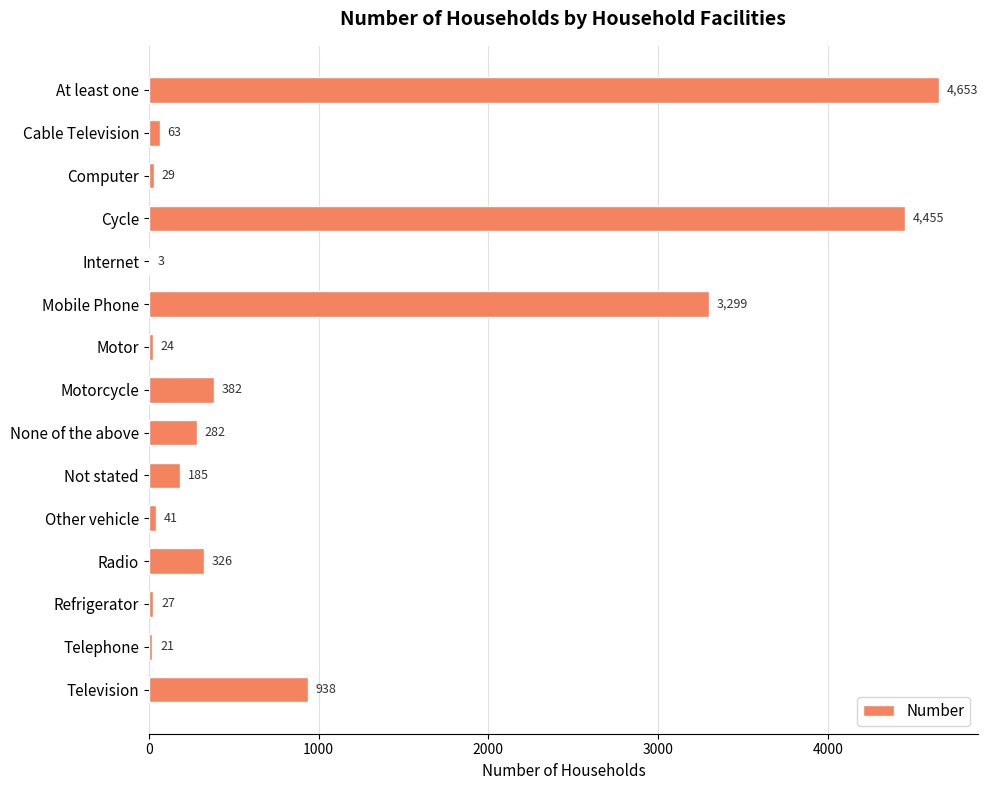

What is the approximate value at Television, to the nearest 100?

900